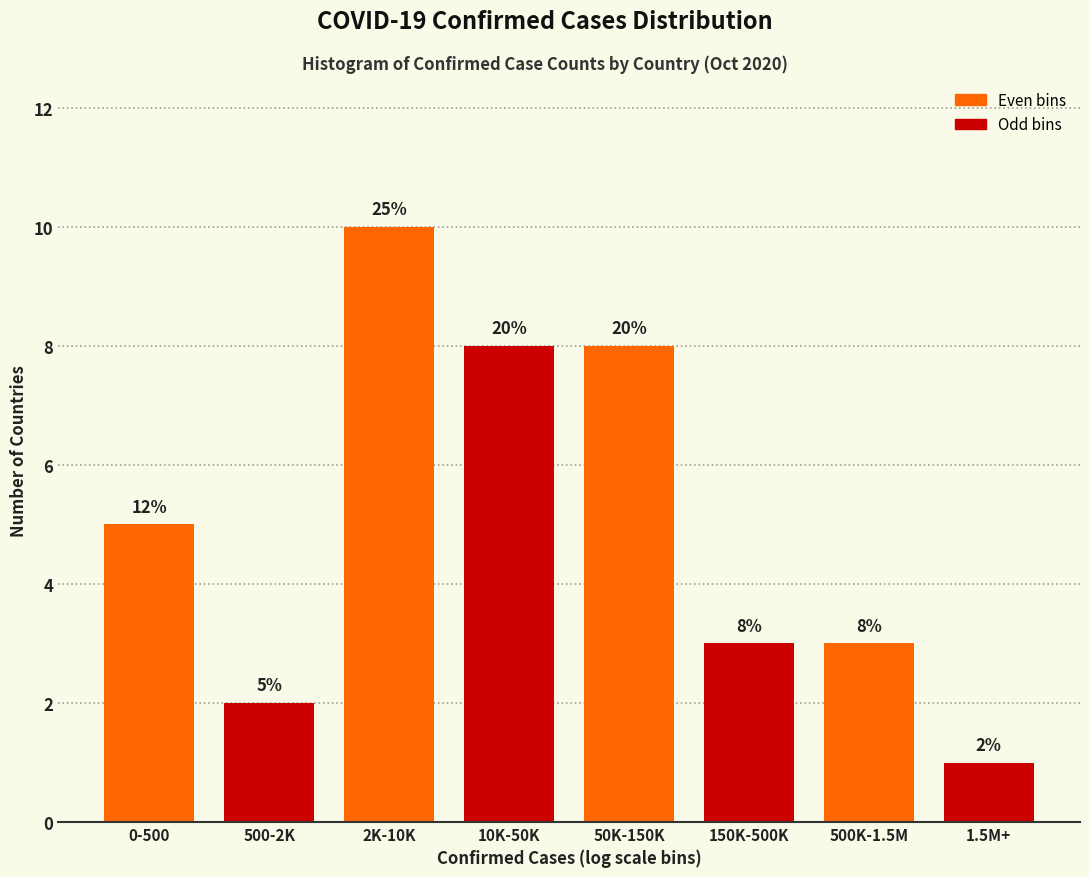

Reading left to right, what are all the values shown in this chart?

5	2	10	8	8	3	3	1